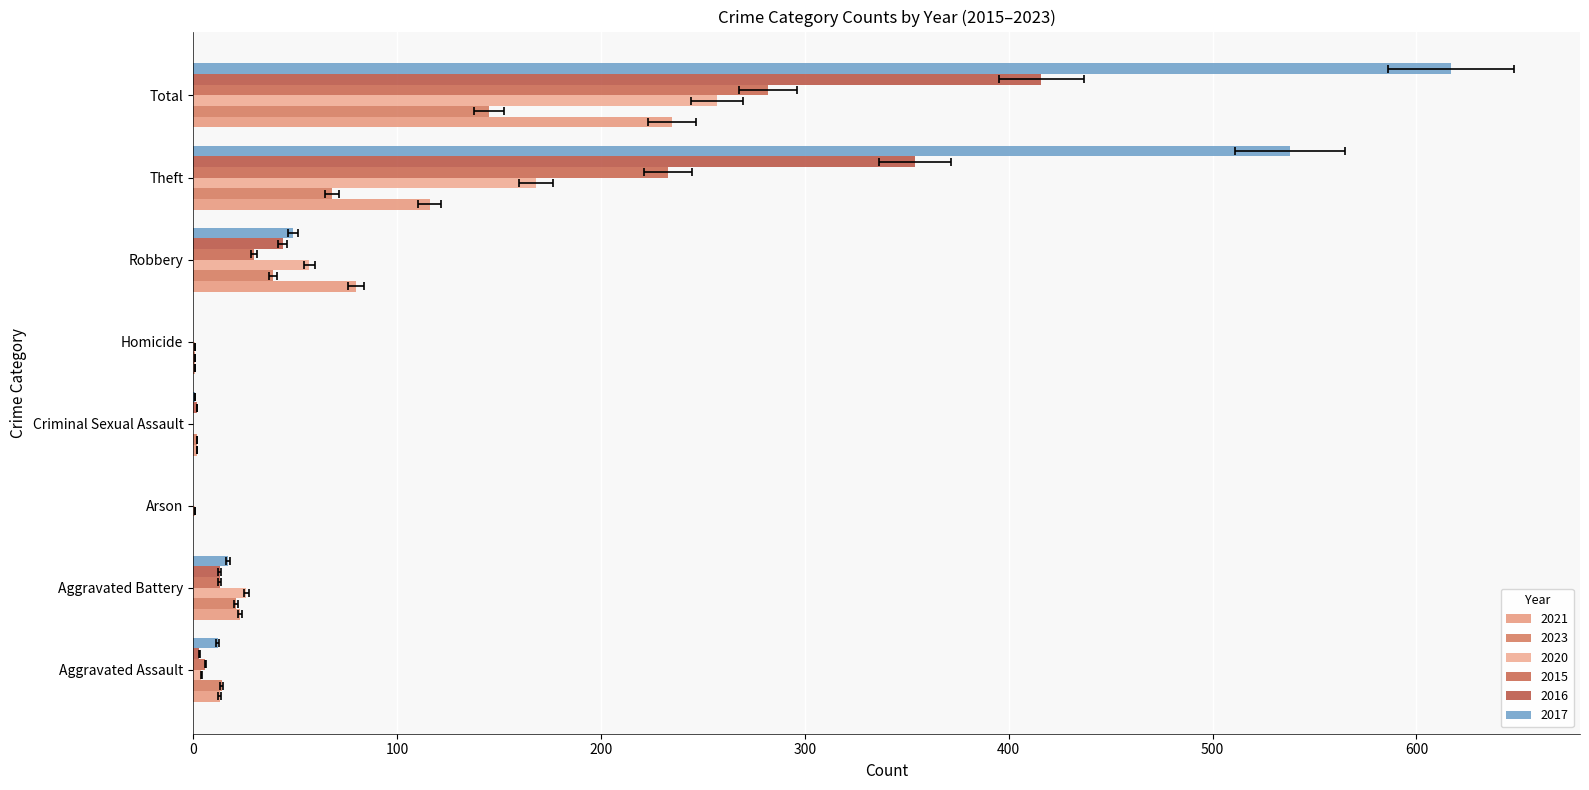

Is it true that 2016 equals 240 at Total?

False